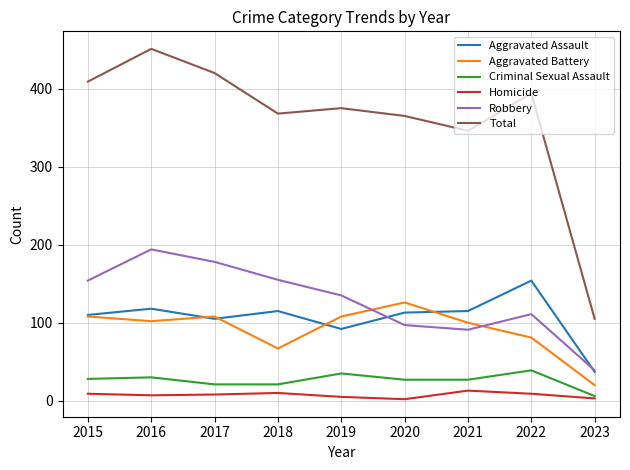

True or false: Total and Aggravated Battery intersect in this chart.

False